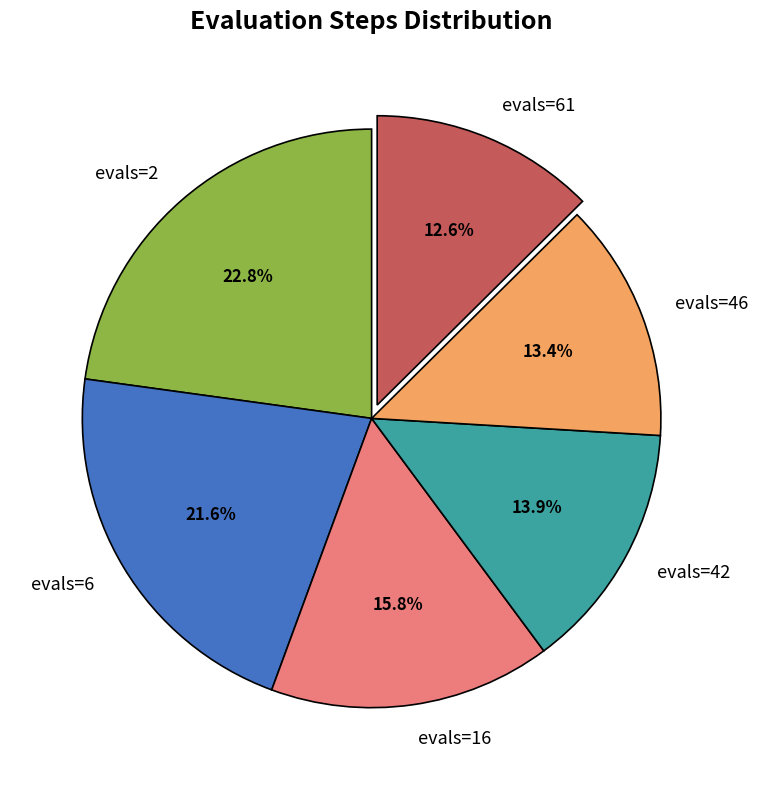

Do evals=6 and evals=46 together represent more than half of the pie?

No